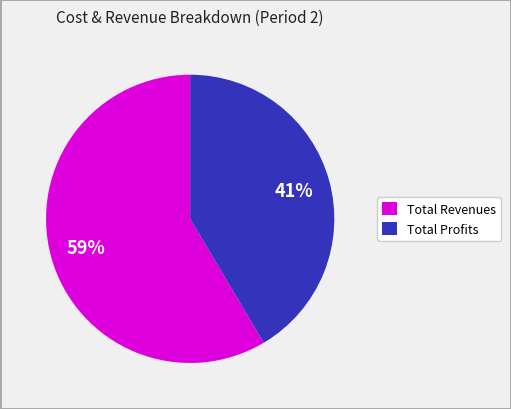

Count the number of slices in the pie.

2